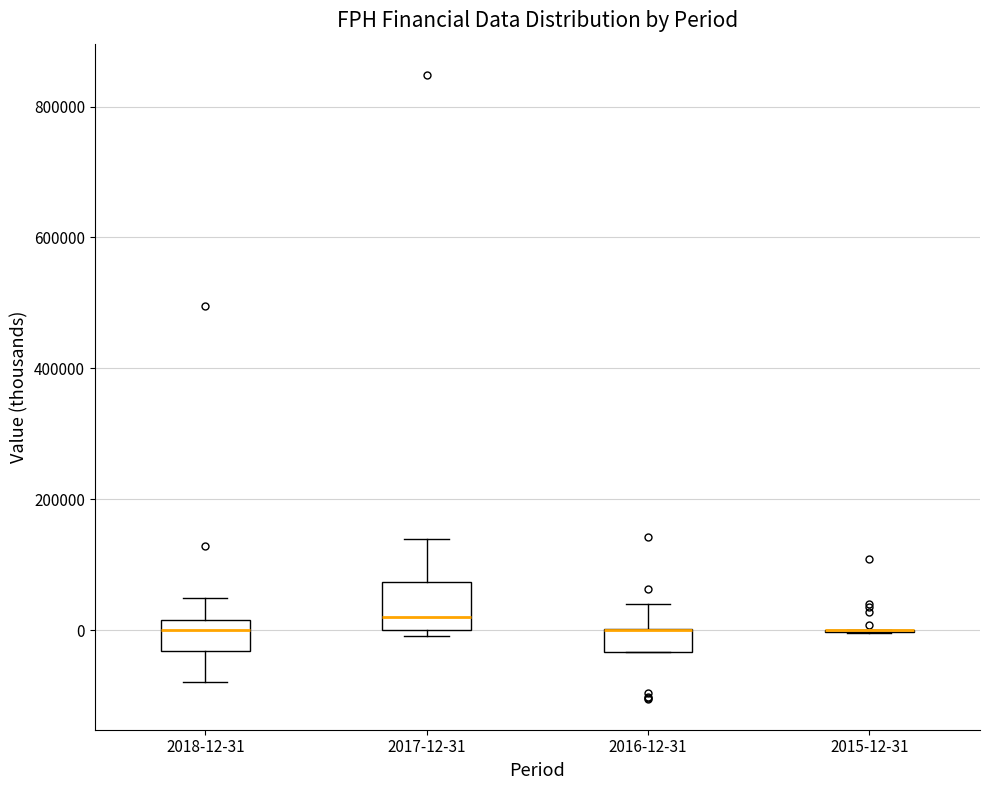

Where does the upper whisker of the box for 2016-12-31 end on the y-axis? The values are not printed on the chart, so give them approximately, as read against the axis.

40000